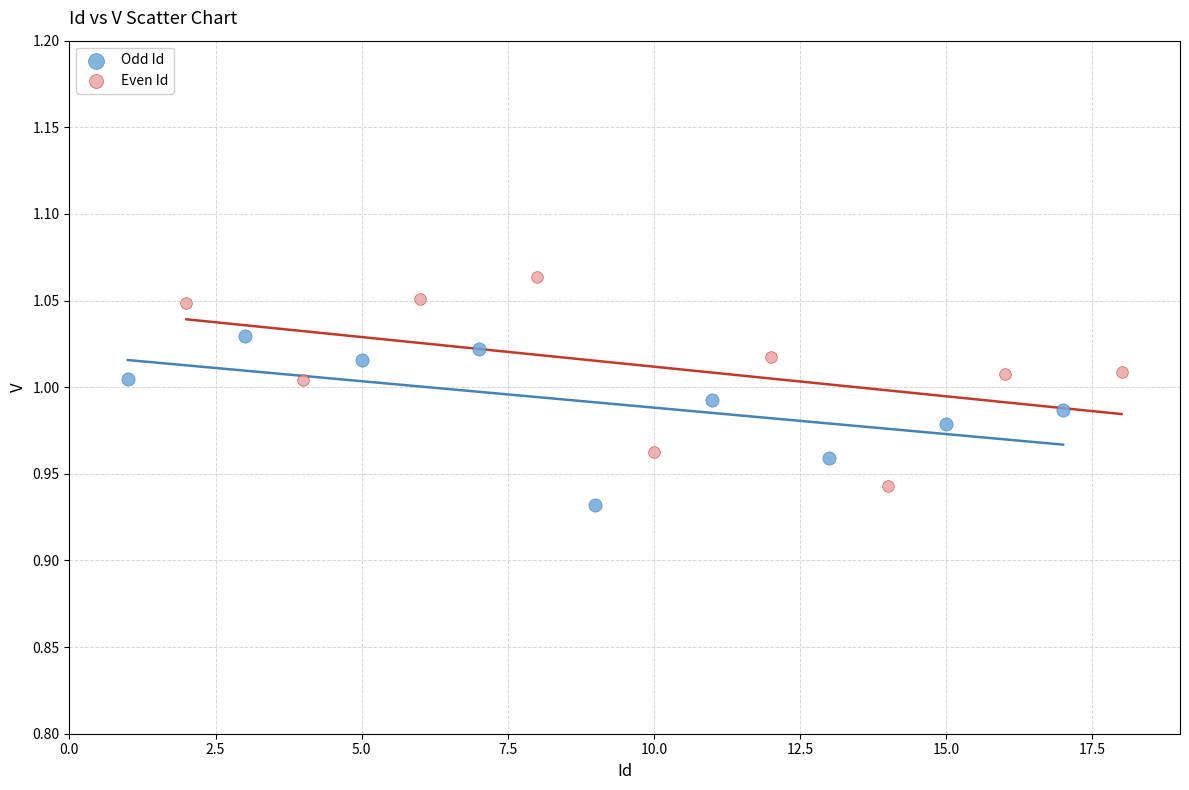

What are all the series names shown in the legend?

Odd Id, Even Id